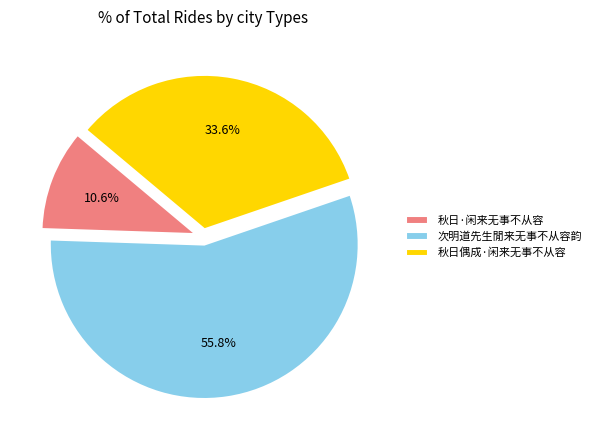

Combined, do 秋日偶成·闲来无事不从容 and 秋日·闲来无事不从容 account for over 50%?

No